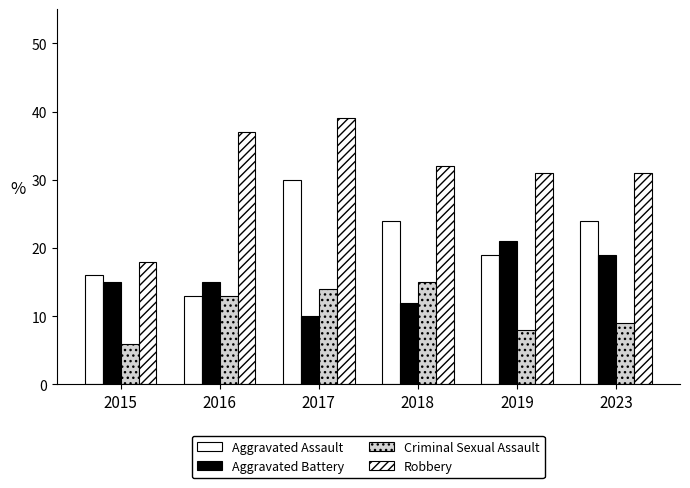

How many groups of bars are there?

6